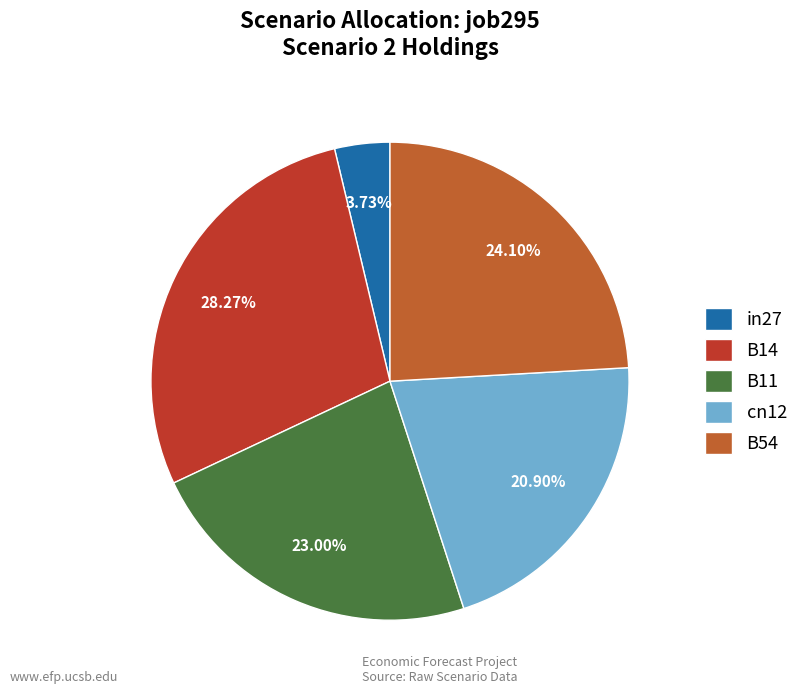

How many slices are in this pie chart?

5